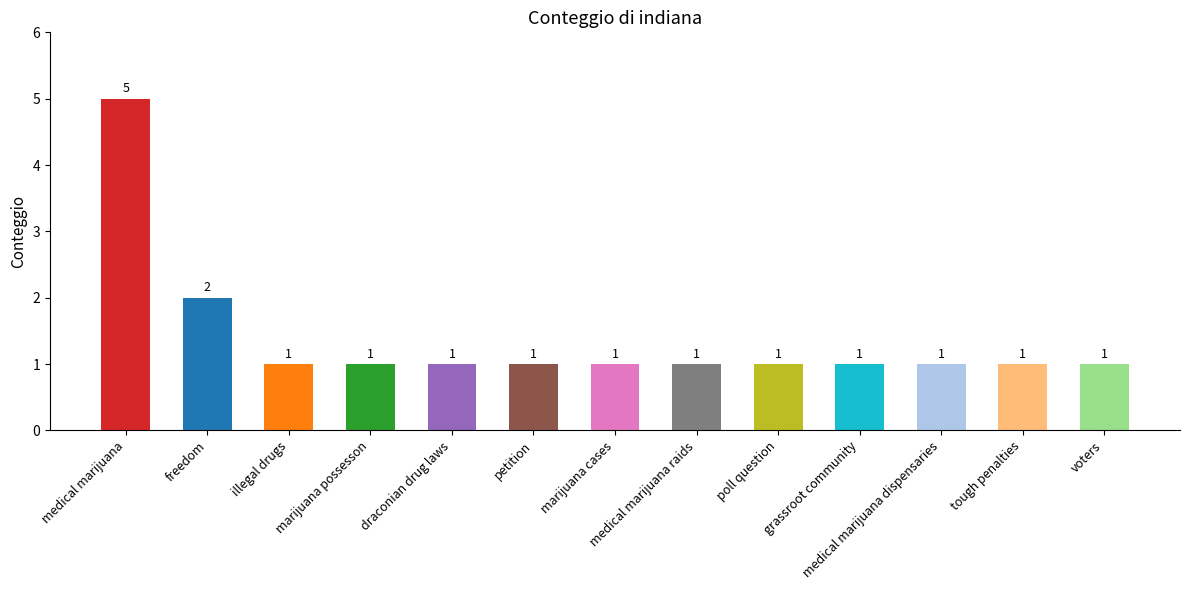

What is the smallest value displayed?

1